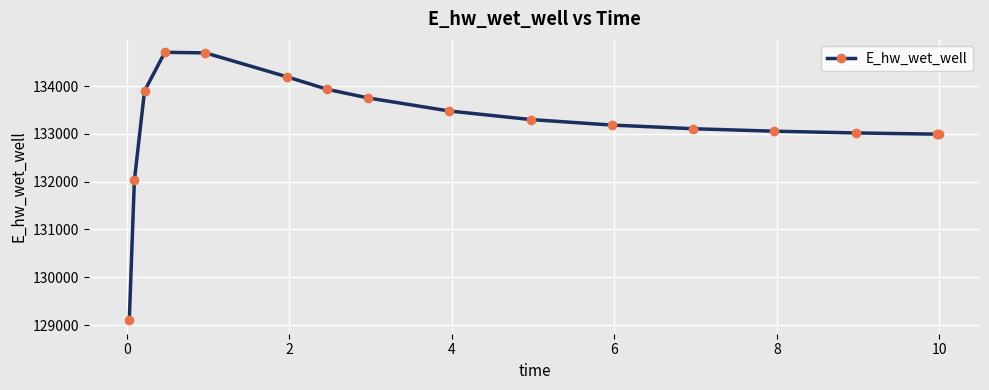

What is the average value?

133214.9